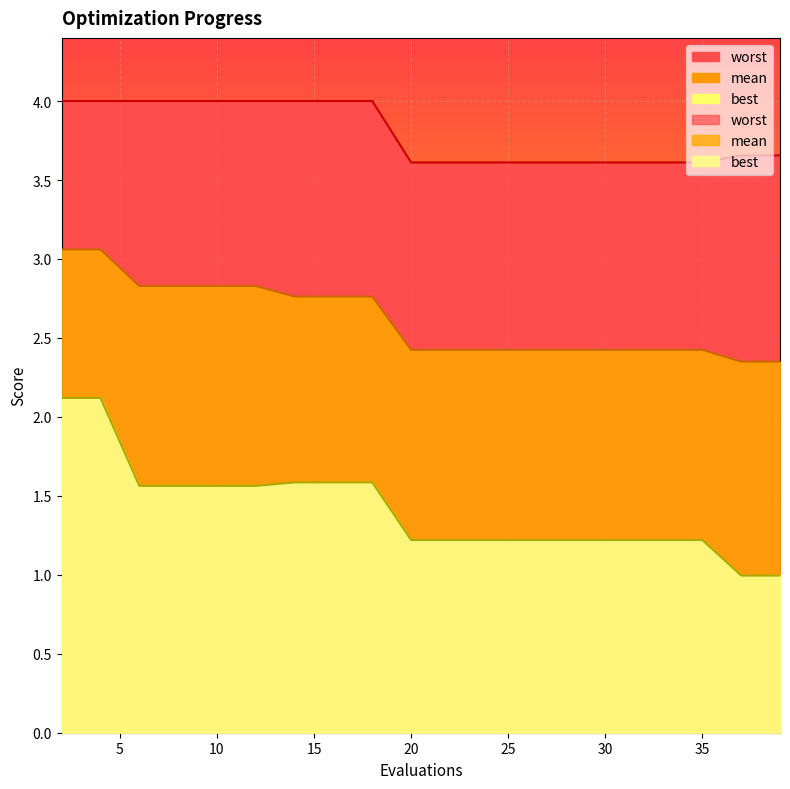

Which series has the widest spread of values?

best